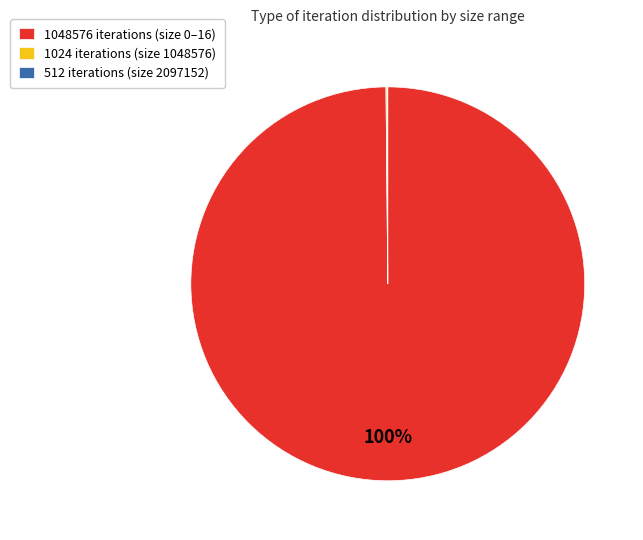

What is the largest slice in the pie chart?

1048576 iterations